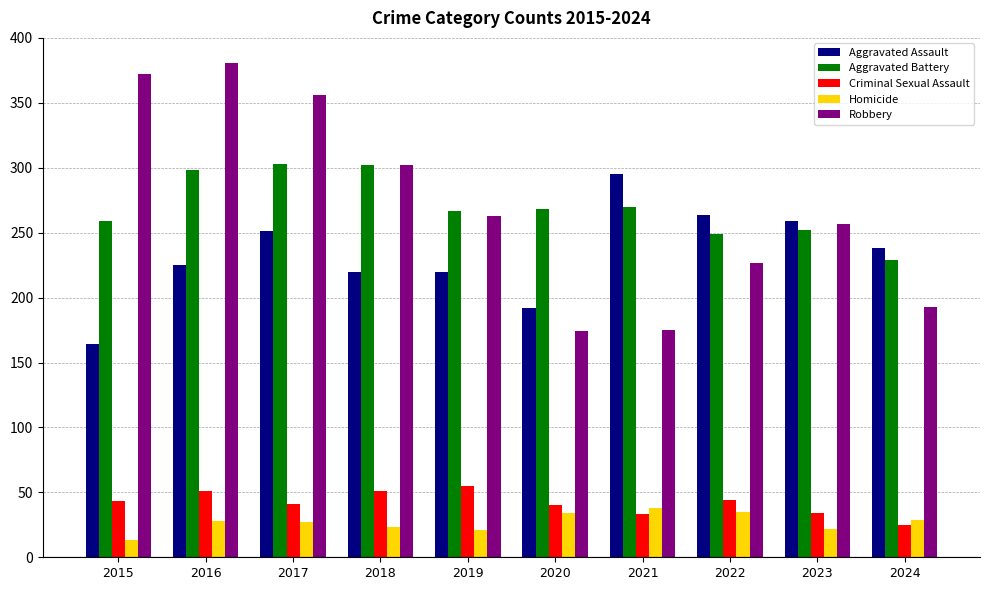

The Robbery series shows 65 at 2018. True or false?

False